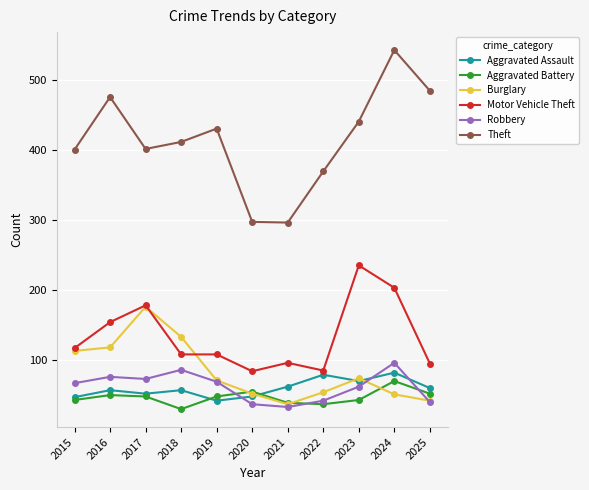

How many lines are shown in the chart?

6